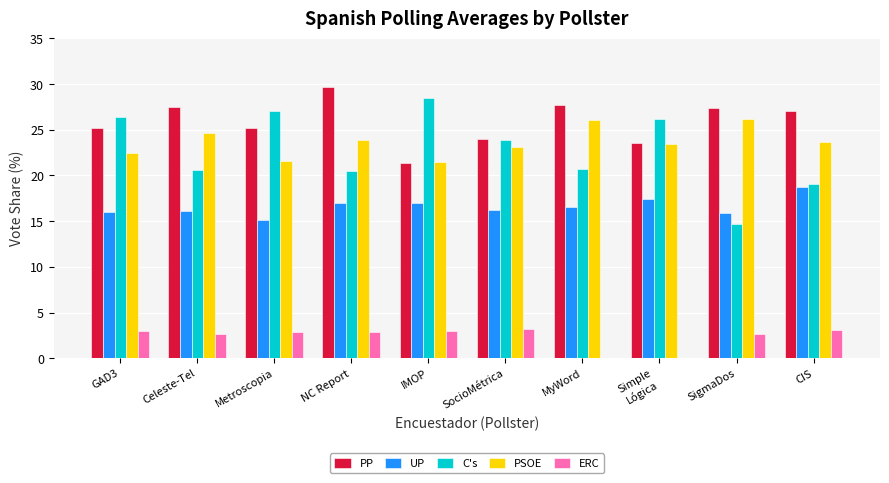

How many groups of bars are there?

10